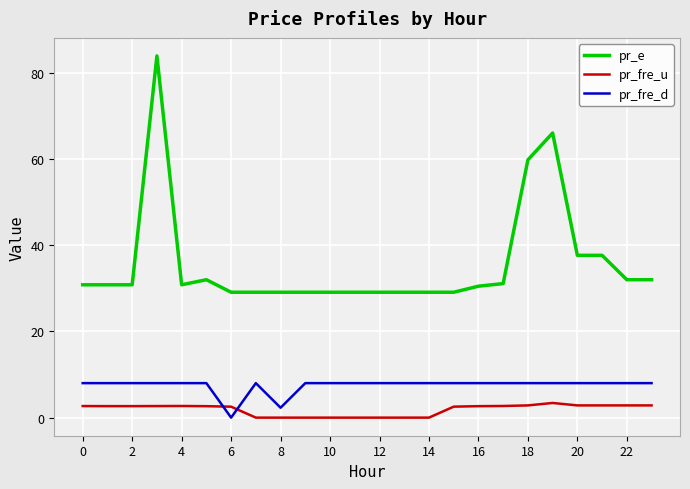

True or false: pr_fre_u and pr_e cross at least once.

False